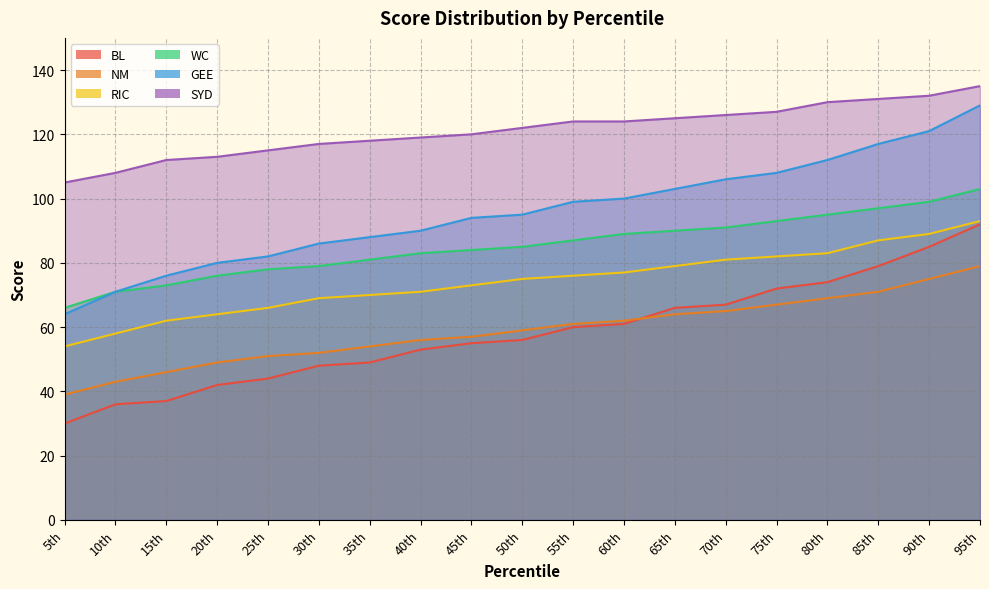

Reading left to right, extract all data points from this chart.

BL: 5th=30	10th=36	15th=37	20th=42	25th=44	30th=48	35th=49	40th=53	45th=55	50th=56	55th=60	60th=61	65th=66	70th=67	75th=72	80th=74	85th=79	90th=85	95th=92
NM: 5th=39	10th=43	15th=46	20th=49	25th=51	30th=52	35th=54	40th=56	45th=57	50th=59	55th=61	60th=62	65th=64	70th=65	75th=67	80th=69	85th=71	90th=75	95th=79
RIC: 5th=54	10th=58	15th=62	20th=64	25th=66	30th=69	35th=70	40th=71	45th=73	50th=75	55th=76	60th=77	65th=79	70th=81	75th=82	80th=83	85th=87	90th=89	95th=93
WC: 5th=66	10th=71	15th=73	20th=76	25th=78	30th=79	35th=81	40th=83	45th=84	50th=85	55th=87	60th=89	65th=90	70th=91	75th=93	80th=95	85th=97	90th=99	95th=103
GEE: 5th=64	10th=71	15th=76	20th=80	25th=82	30th=86	35th=88	40th=90	45th=94	50th=95	55th=99	60th=100	65th=103	70th=106	75th=108	80th=112	85th=117	90th=121	95th=129
SYD: 5th=105	10th=108	15th=112	20th=113	25th=115	30th=117	35th=118	40th=119	45th=120	50th=122	55th=124	60th=124	65th=125	70th=126	75th=127	80th=130	85th=131	90th=132	95th=135